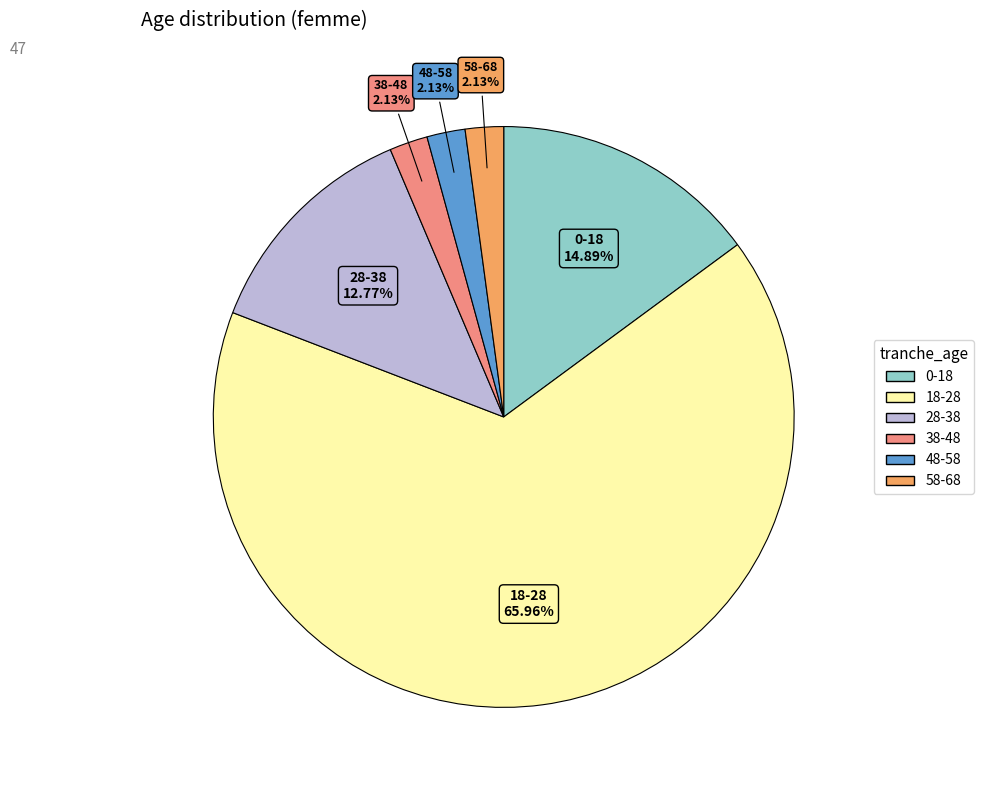

To the nearest percent, what is the average slice percentage?

17%